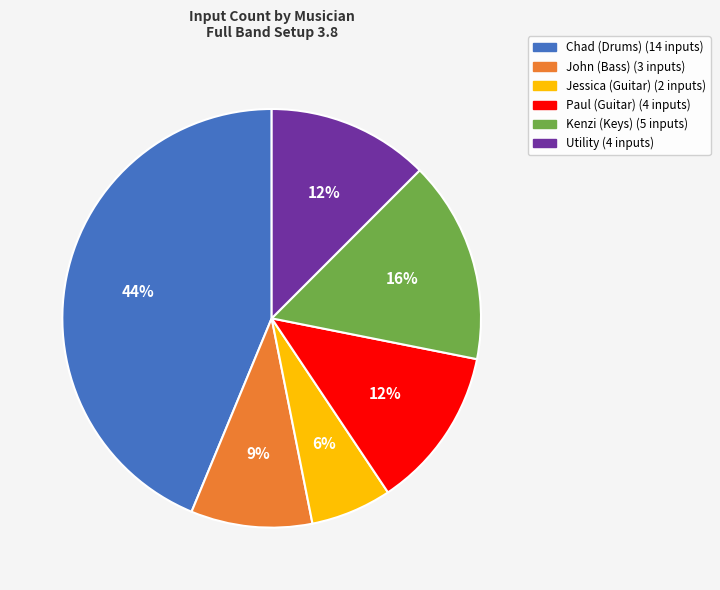

To the nearest percent, what percentage of the pie is John (Bass)?

9%